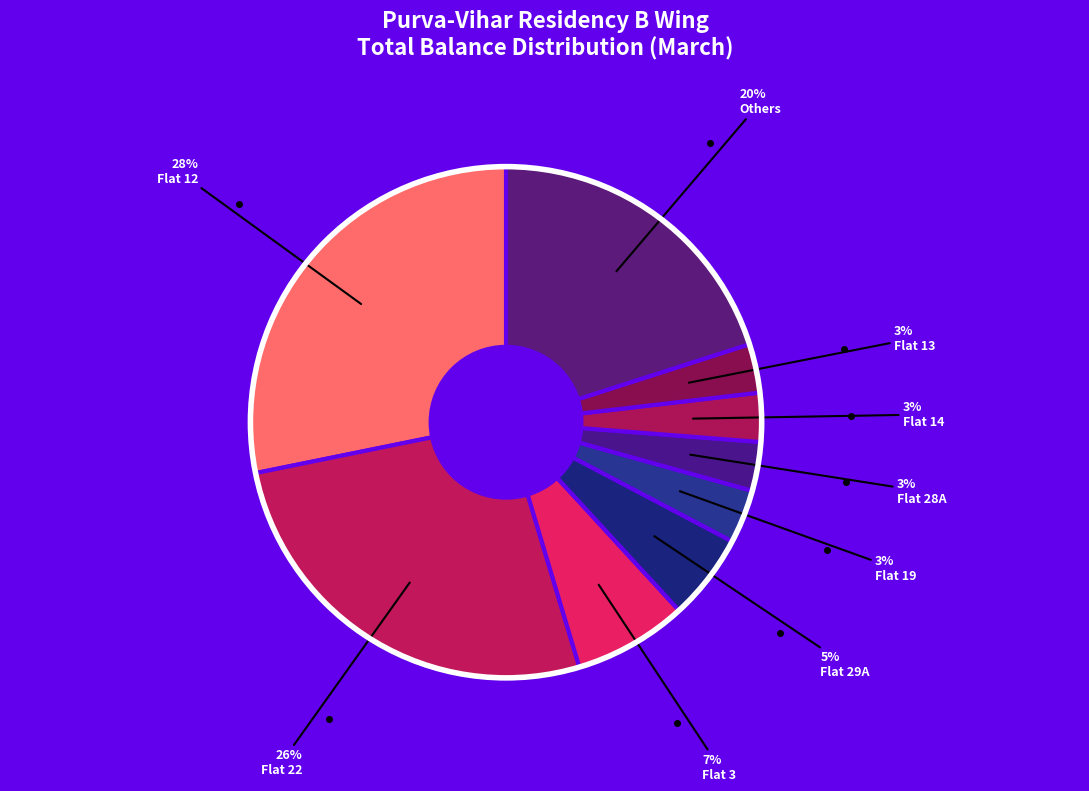

Which category has the biggest portion of the pie?

Flat 12